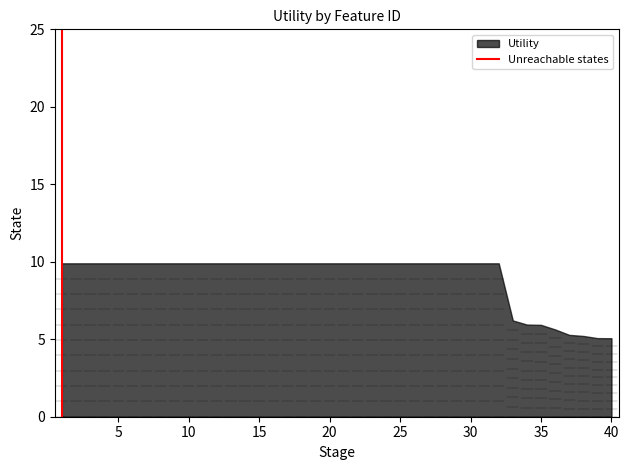

True or false: the data shows 16.7 at 25.

False